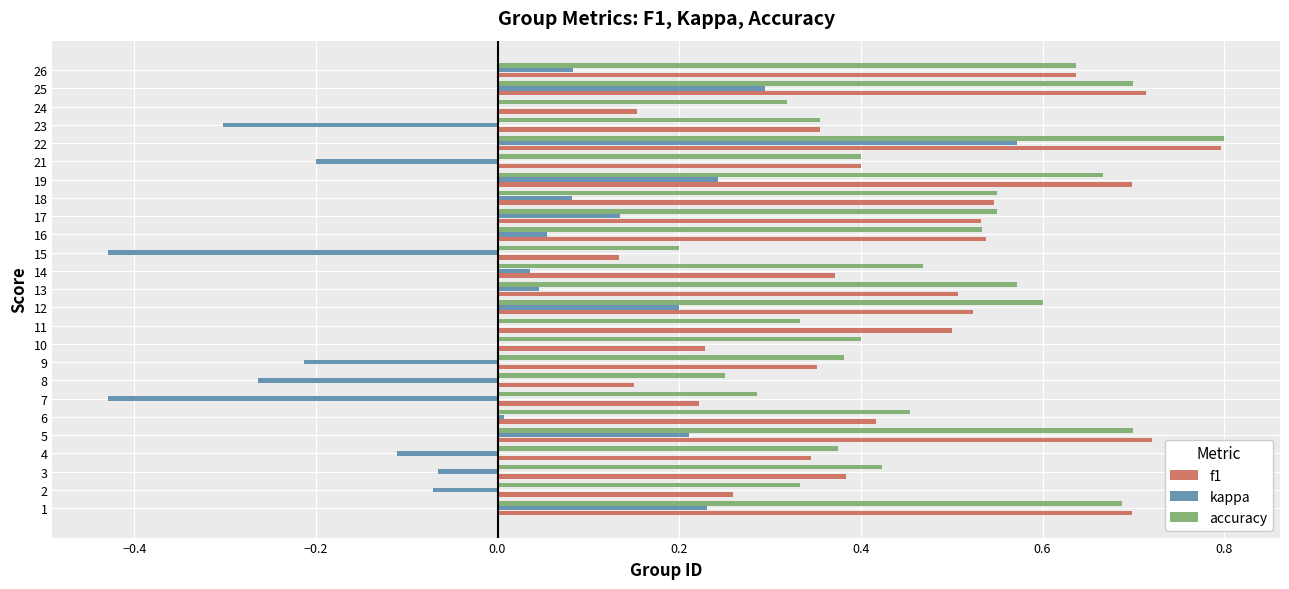

At which label does f1 reach its peak?

22